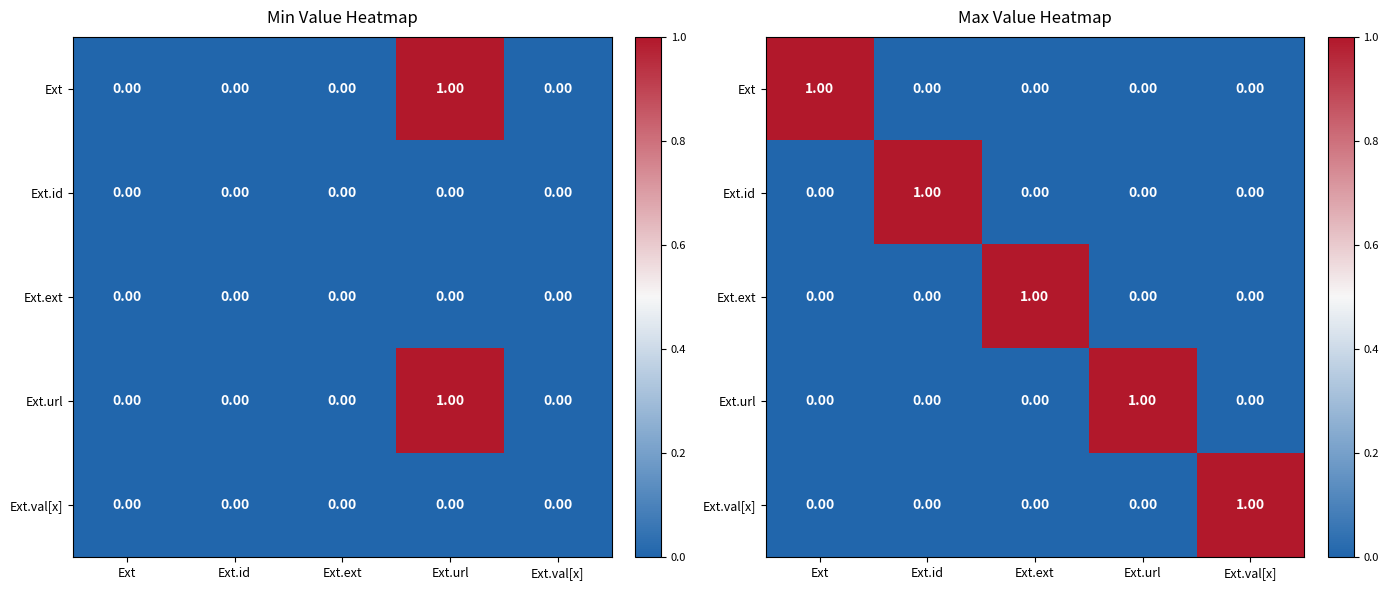

What is the spread (max minus min) of values at Ext.id?

1